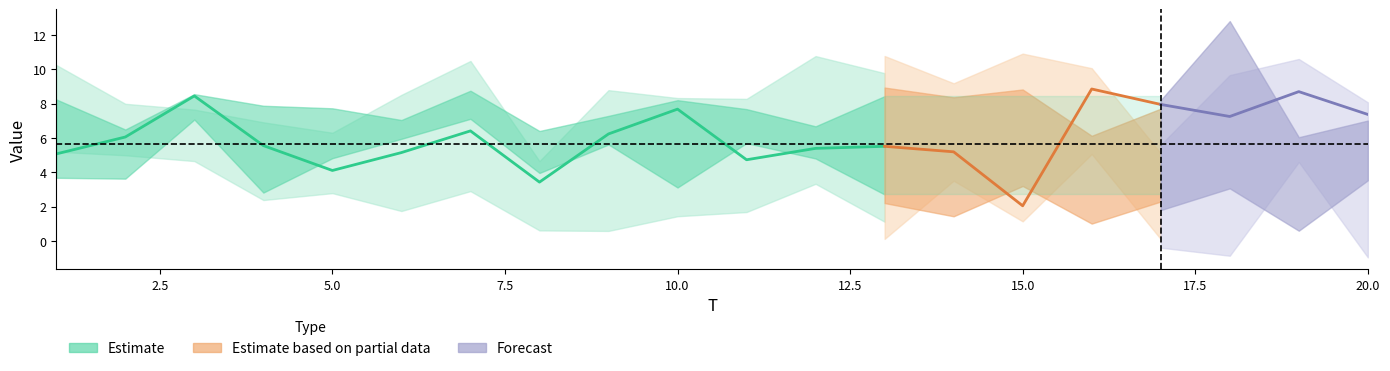

Rank the categories by x2 value from lowest to highest.

16, 17, 4, 2, 1, 19, 20, 12, 5, 8, 9, 6, 11, 14, 3, 10, 15, 13, 7, 18